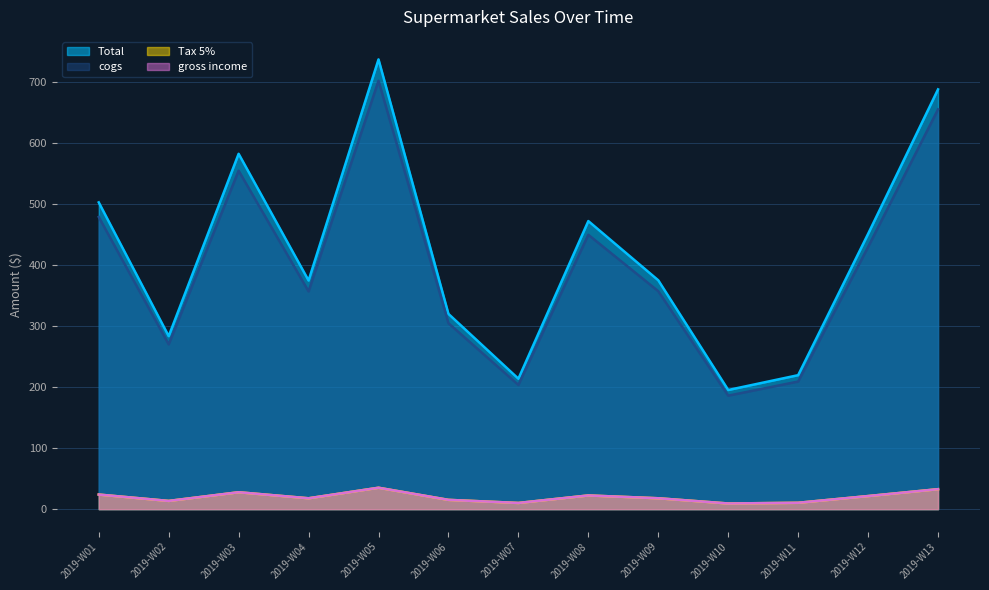

Does the chart have visible grid lines?

Yes